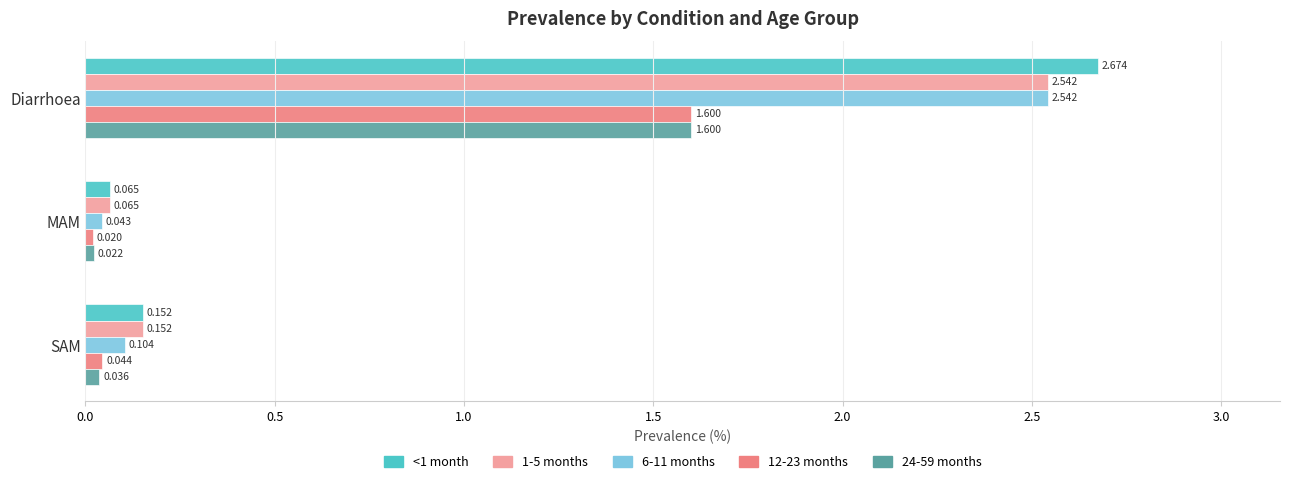

What are all the series names shown in the legend?

<1 month, 1-5 months, 6-11 months, 12-23 months, 24-59 months